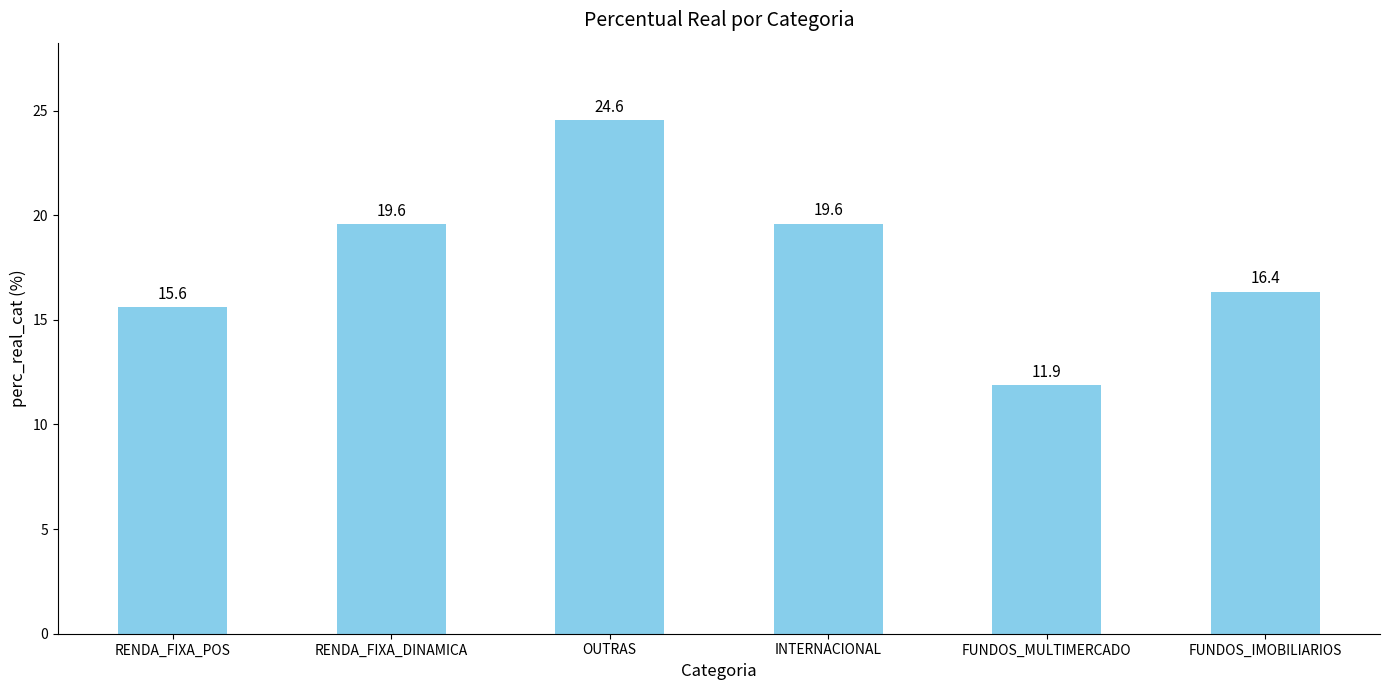

Read the value at OUTRAS.

24.6